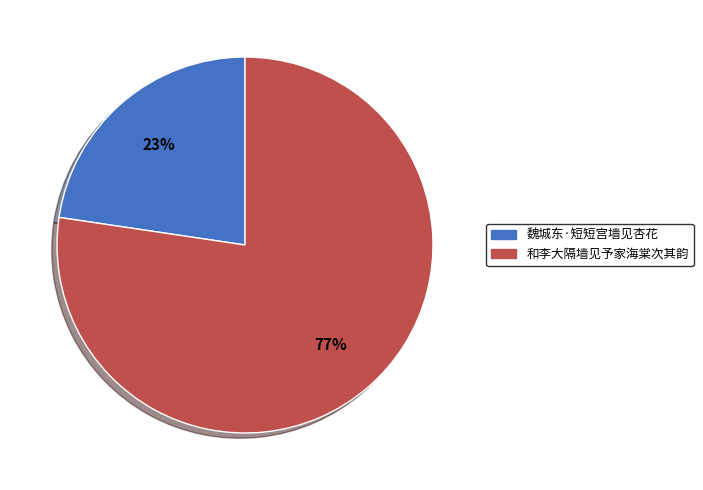

To the nearest percent, what is the average slice percentage?

50%